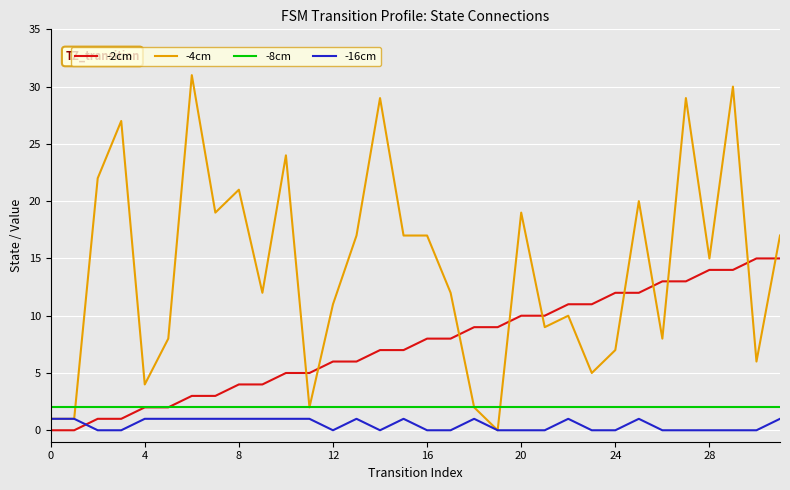

After their last crossing, which series has the higher values: -4cm or -2cm?

-4cm